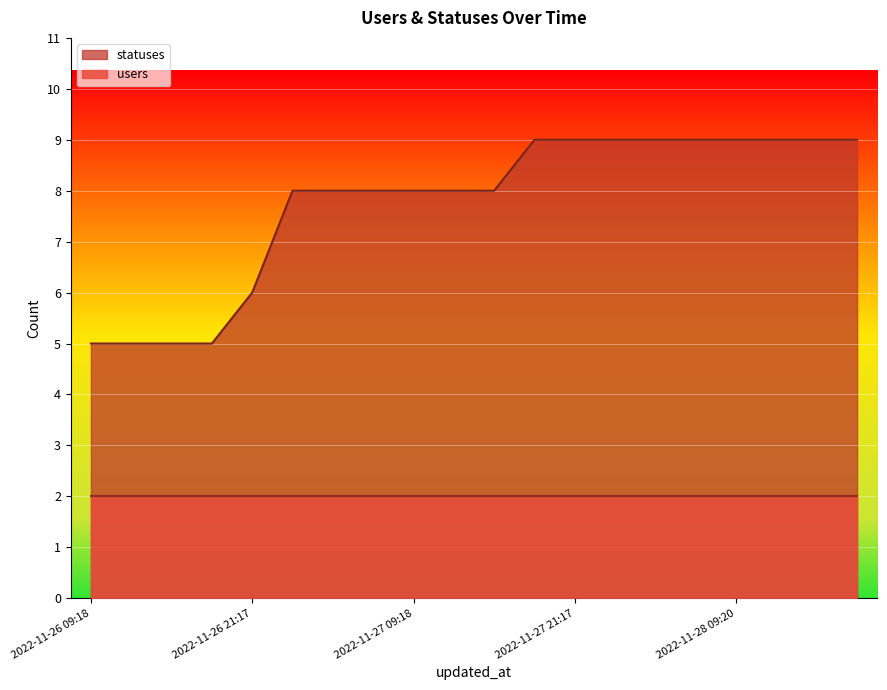

At which label does the data first exceed 8?

2022-11-27 18:23